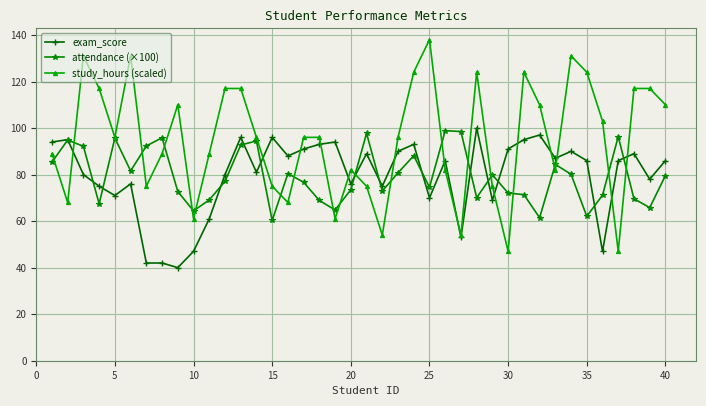

Which series has the largest range (max minus min)?

study_hours (scaled)